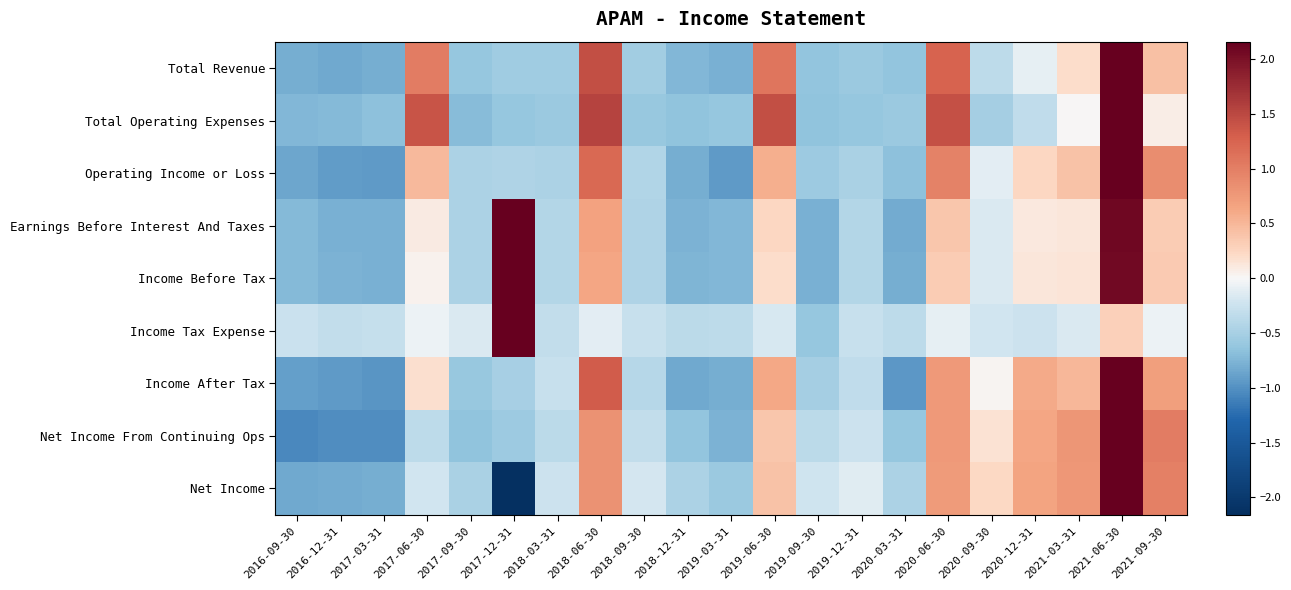

Which category has the highest value across all series?

2017-12-31